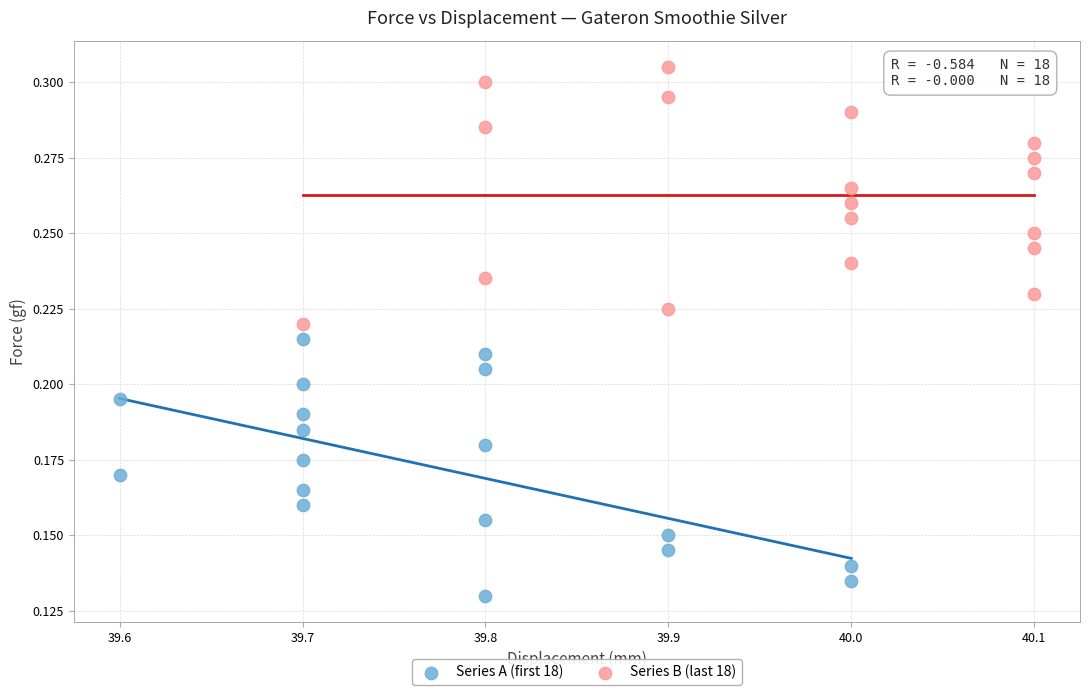

Which series contains the highest Y value?

Series B (last 18)